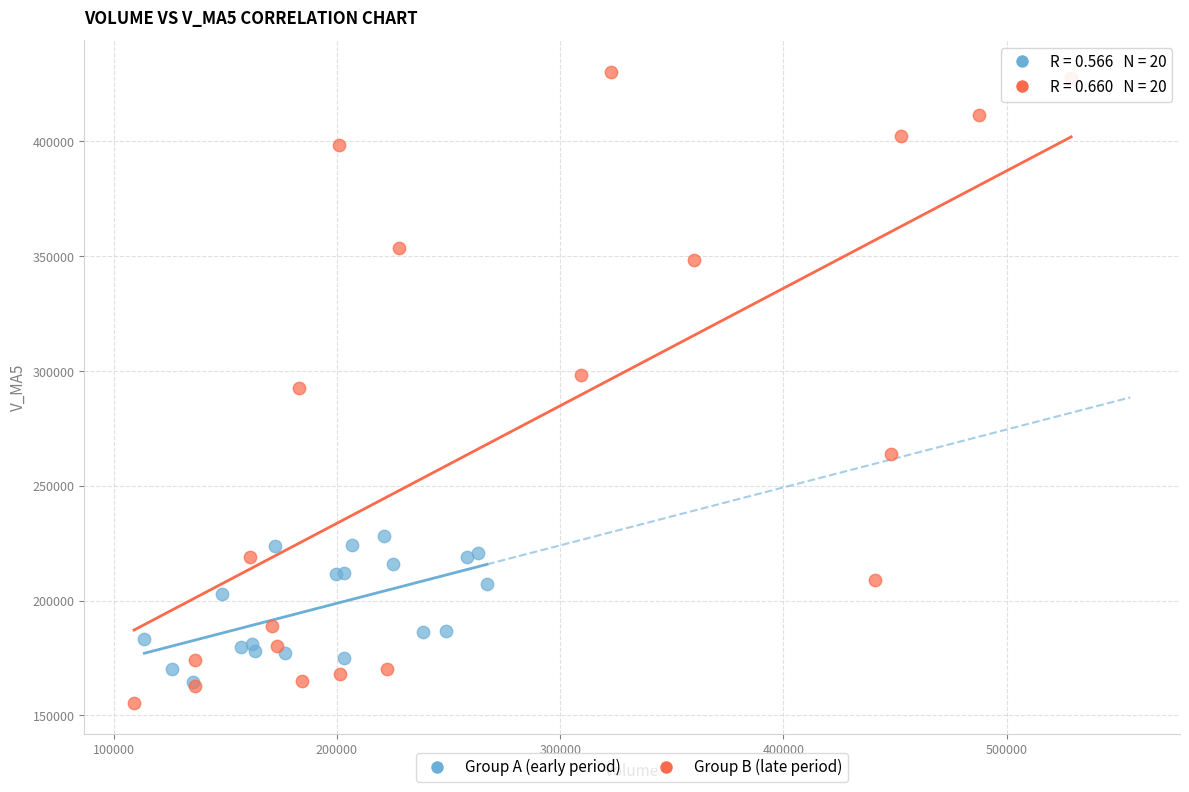

Which series has the largest Y range (max minus min)?

Group B (late period)